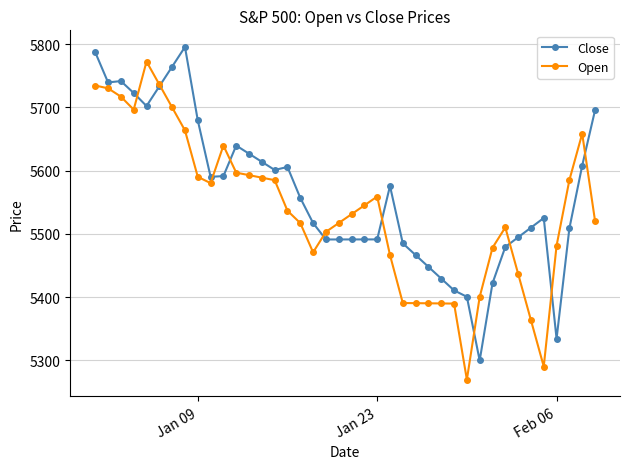

Count the number of data series in this chart.

2